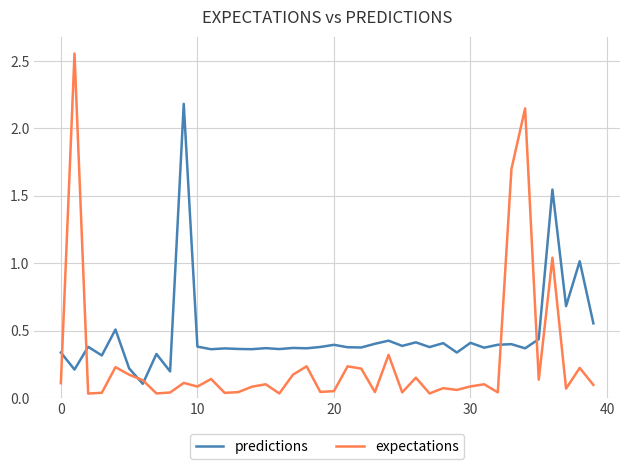

List the series in order of their peak value, lowest first.

predictions, expectations